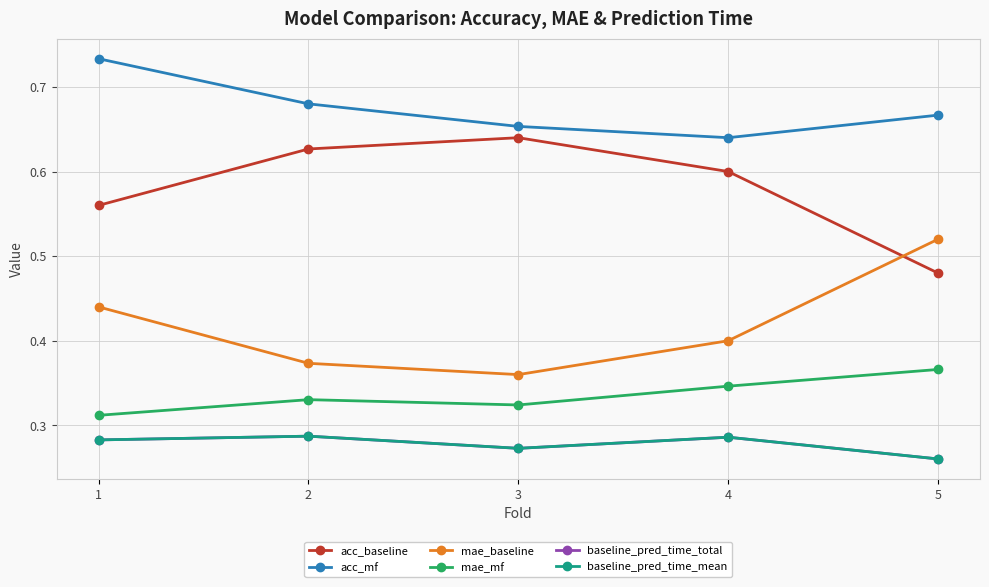

Which series has the largest range (max minus min)?

acc_baseline